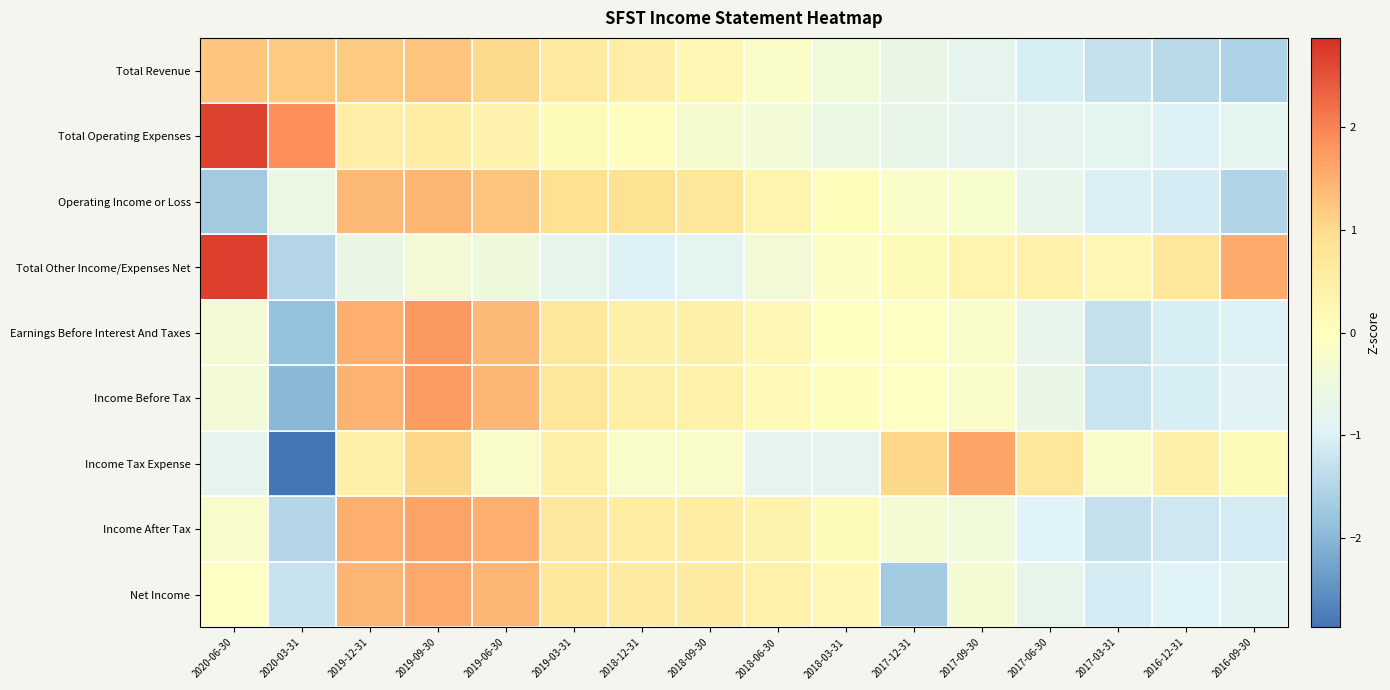

Which series has the largest range (max minus min)?

Income Tax Expense